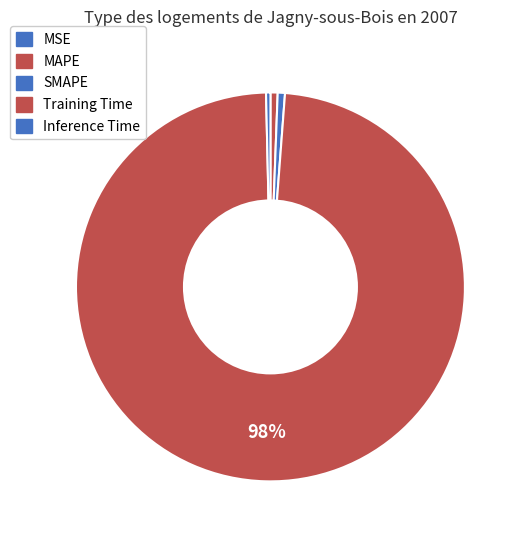

To the nearest percent, what percentage of the pie is MAPE?

1%